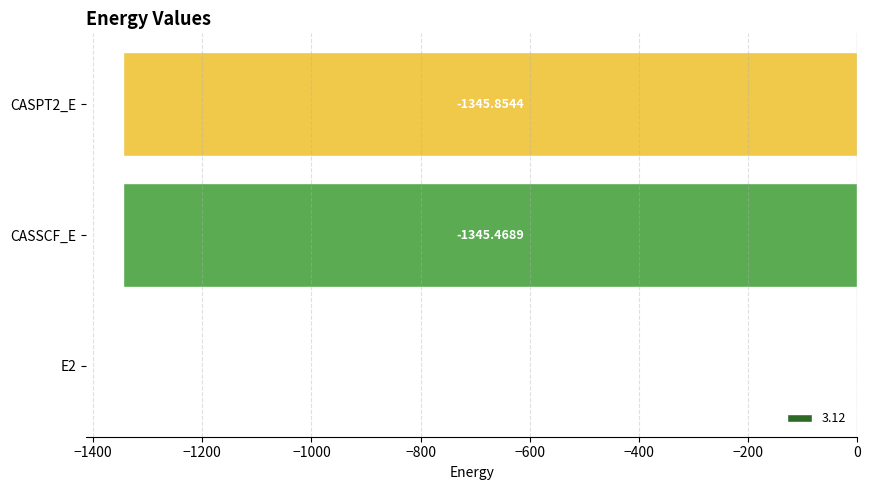

How many series are shown in this chart?

1